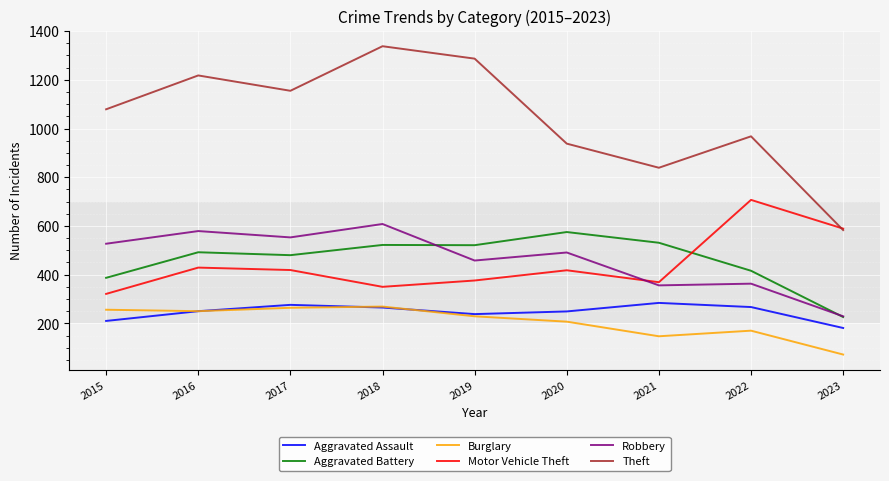

What is the spread (max minus min) of values at 2018?

1073